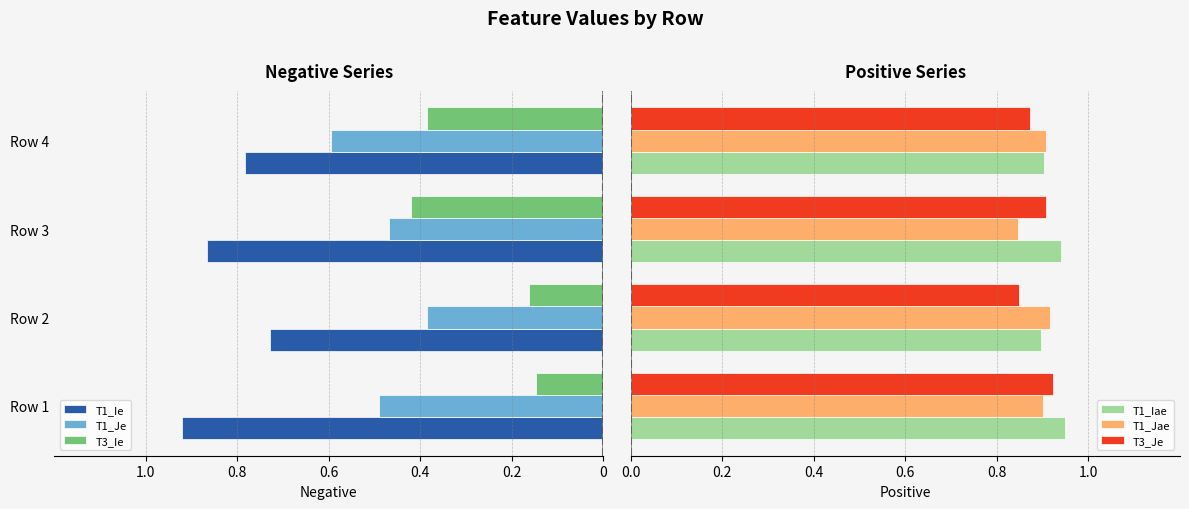

At which label does T1_Je reach its peak?

Row 4